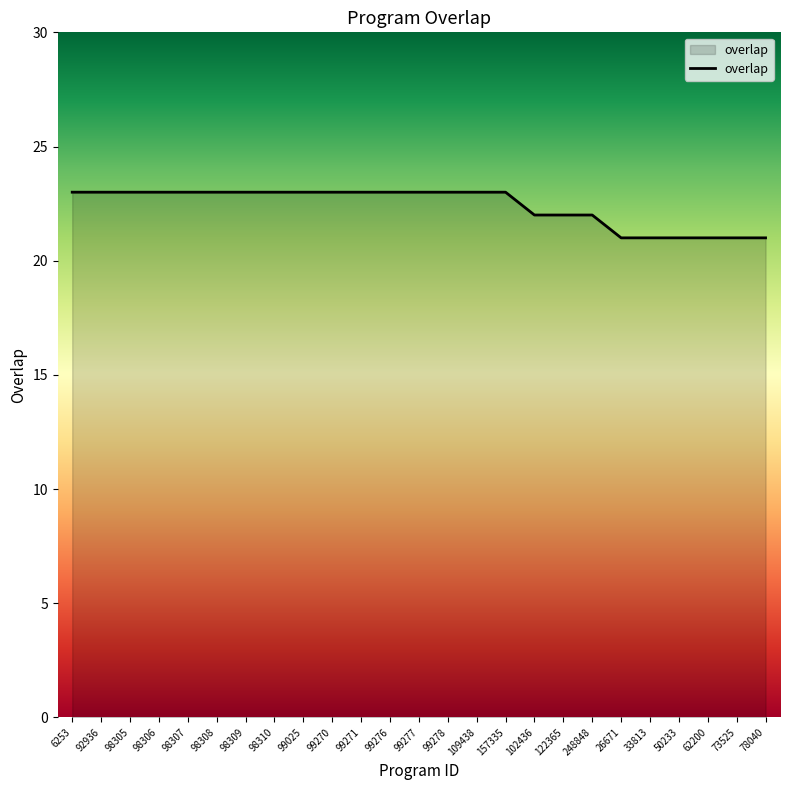

What is the ratio of the value at 92936 to the value at 248848?

1.0